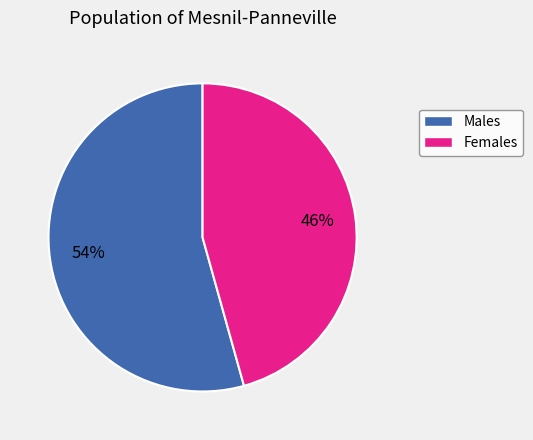

Does any single category account for the majority?

Yes